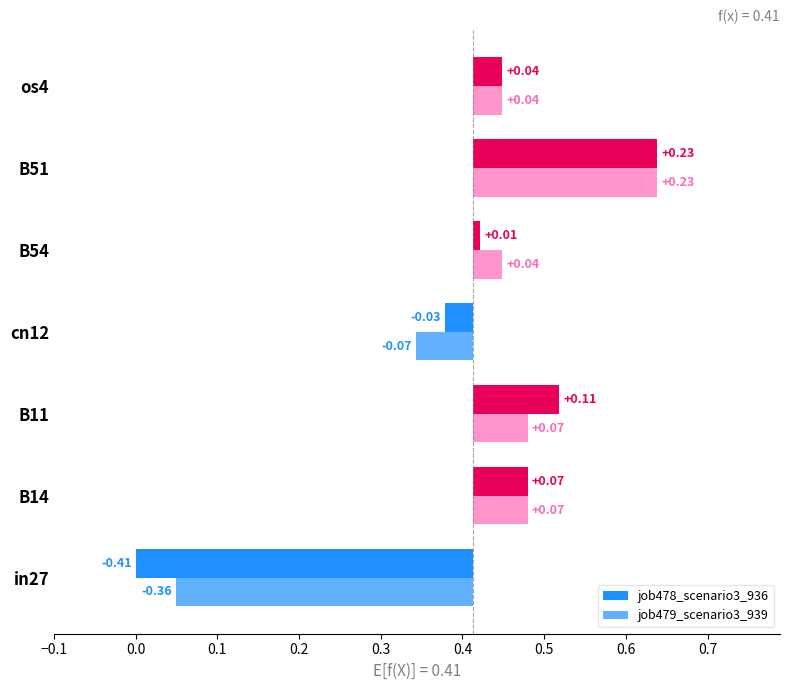

What position from the left is B51?

6